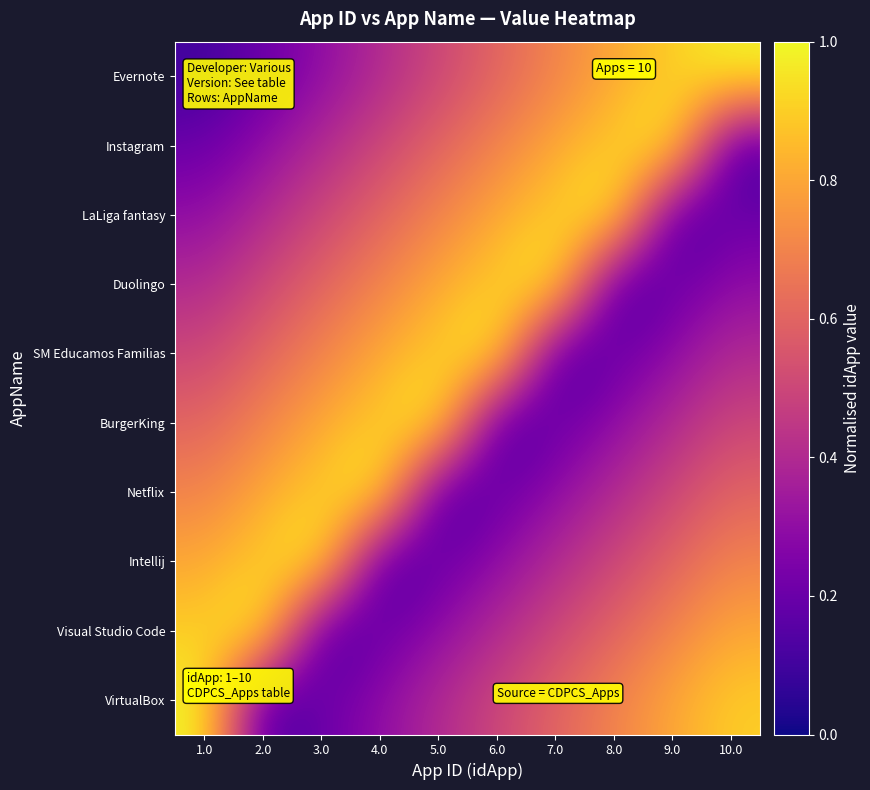

Rank the series at 10.0 from highest to lowest value.

Evernote, VirtualBox, Visual Studio Code, Intellij, Netflix, BurgerKing, SM Educamos Familias, Duolingo, LaLiga fantasy, Instagram